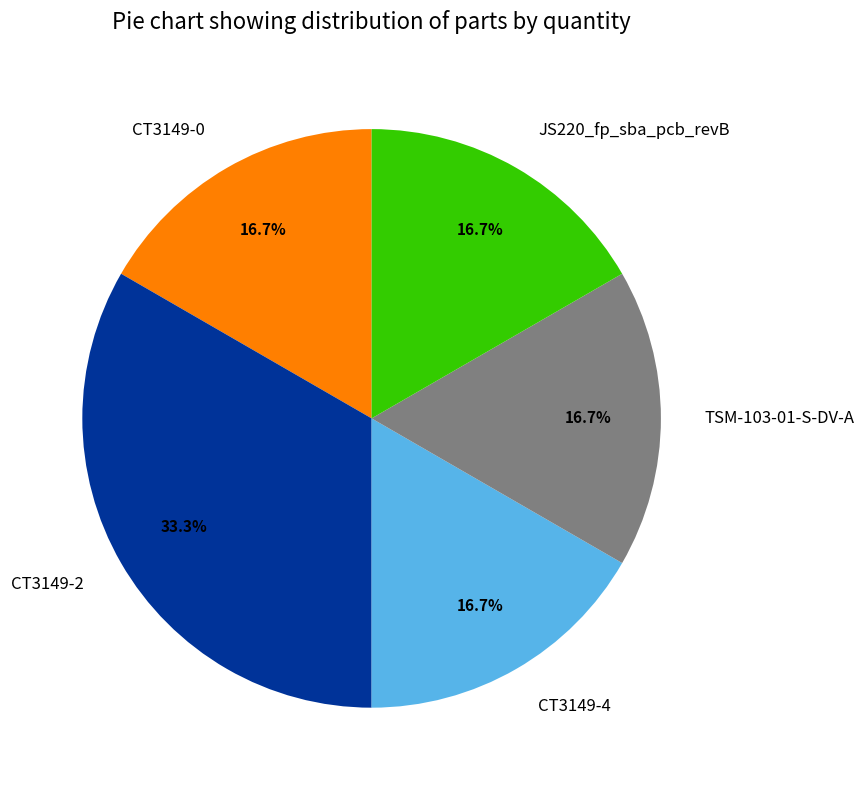

What is the largest slice in the pie chart?

CT3149-2